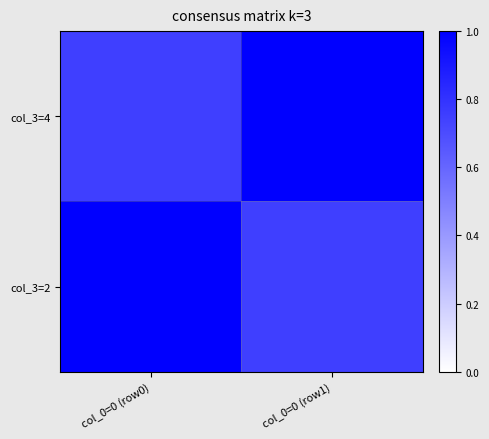

Reading left to right, extract all data points from this chart.

col_3=4: col_0=0 (row0)=0.8	col_0=0 (row1)=1.0
col_3=2: col_0=0 (row0)=1.0	col_0=0 (row1)=0.8